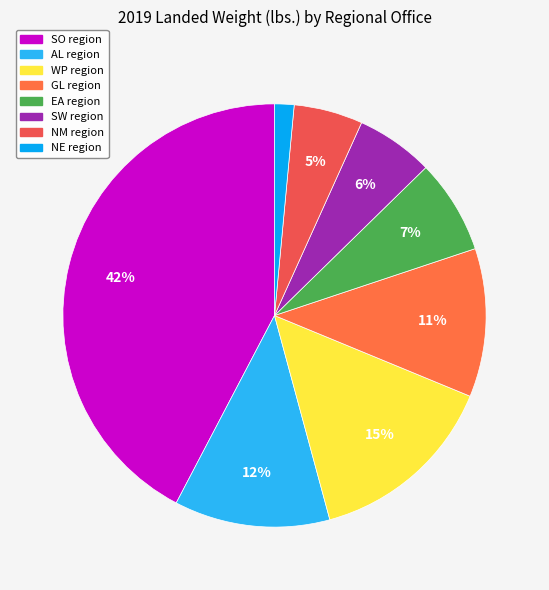

How many segments does this pie chart have?

8